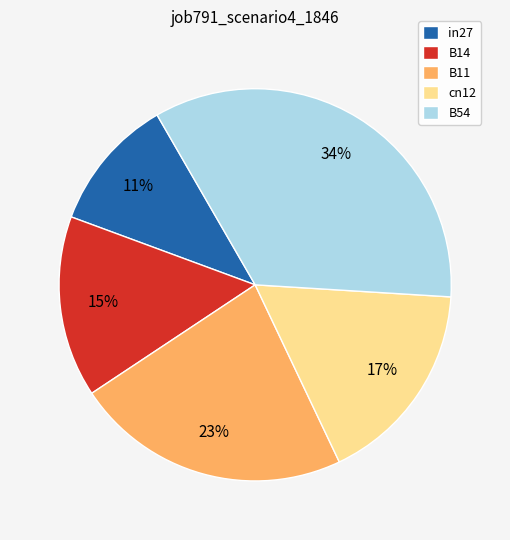

The B11 slice represents 23% of the pie. True or false?

True